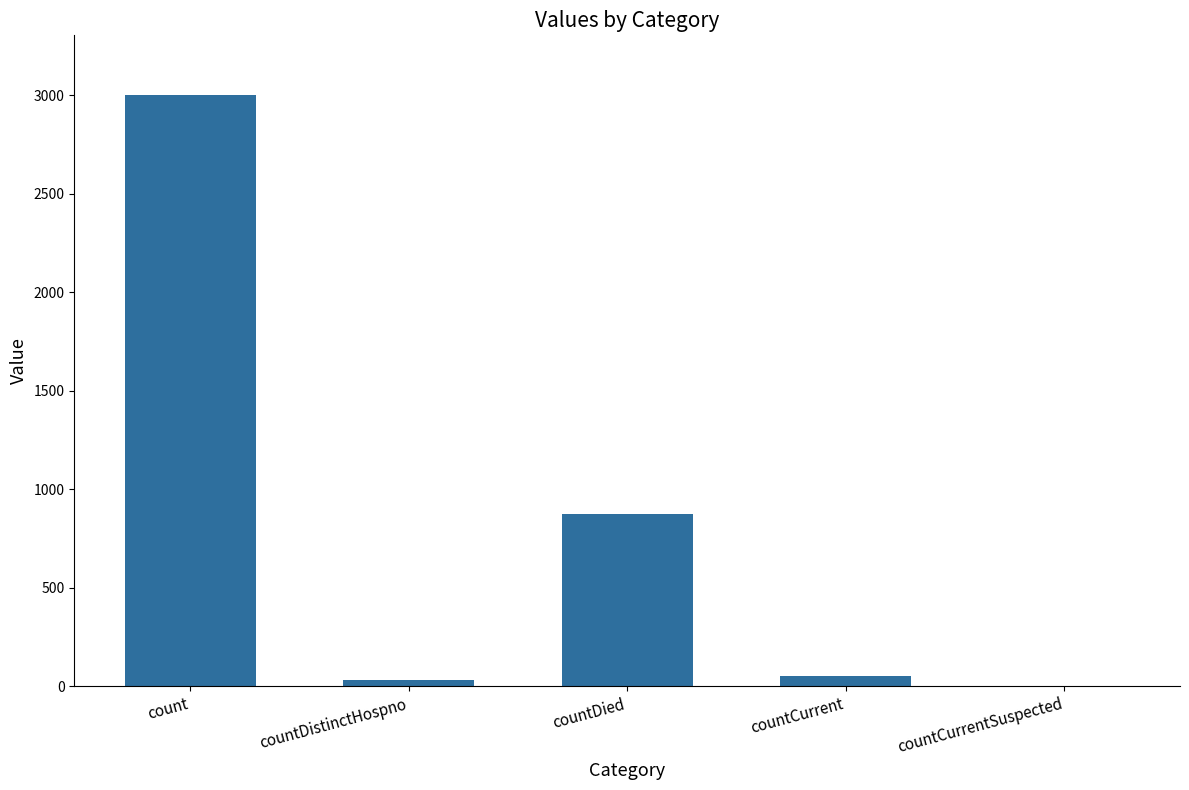

What is the sum of all values?

3968